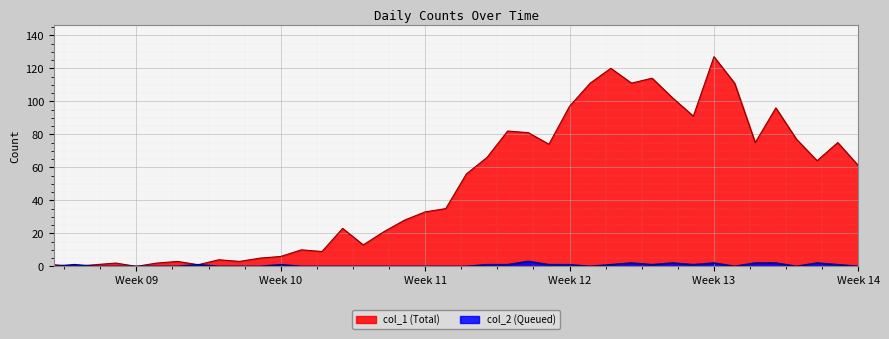

What is the maximum value shown in the chart?

127